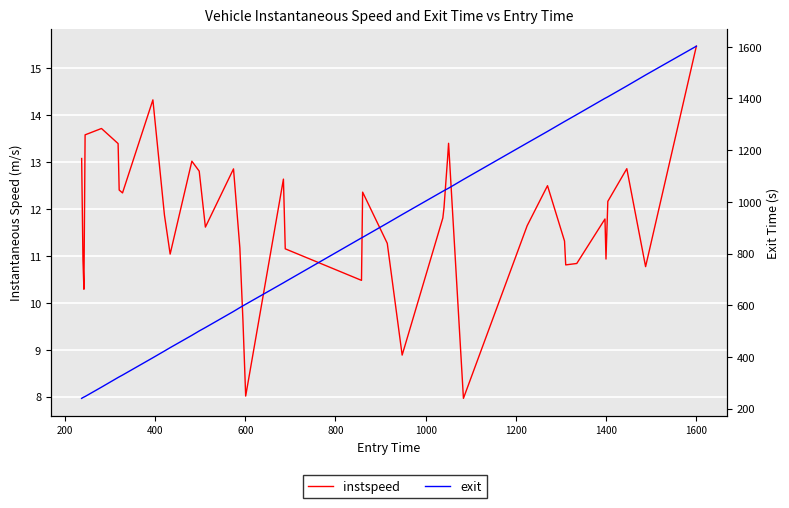

What is the average value of the instspeed series?

11.8